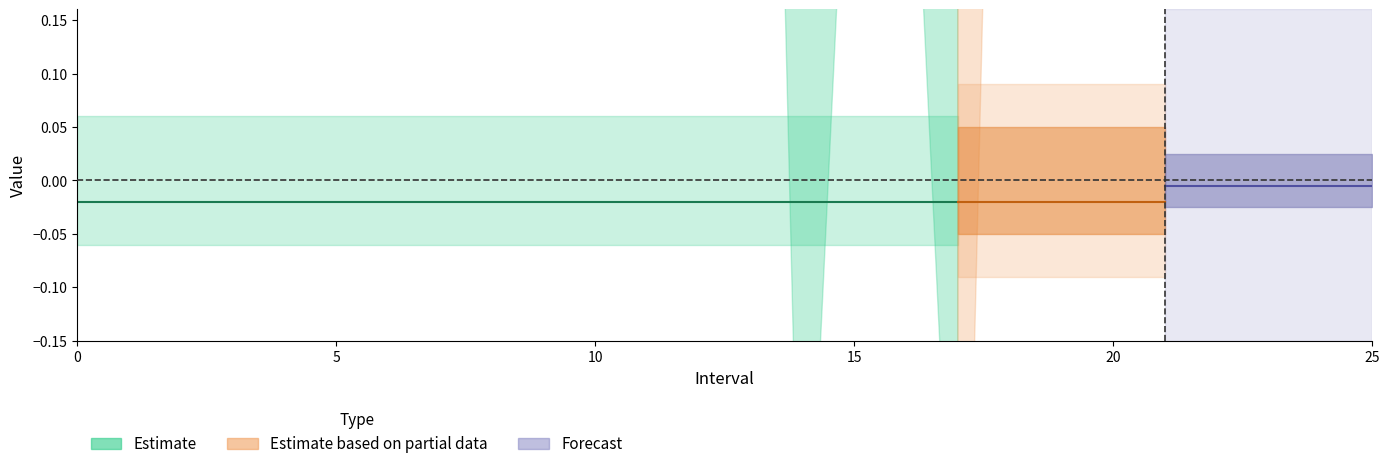

Is this an area chart (filled region under the line)?

No